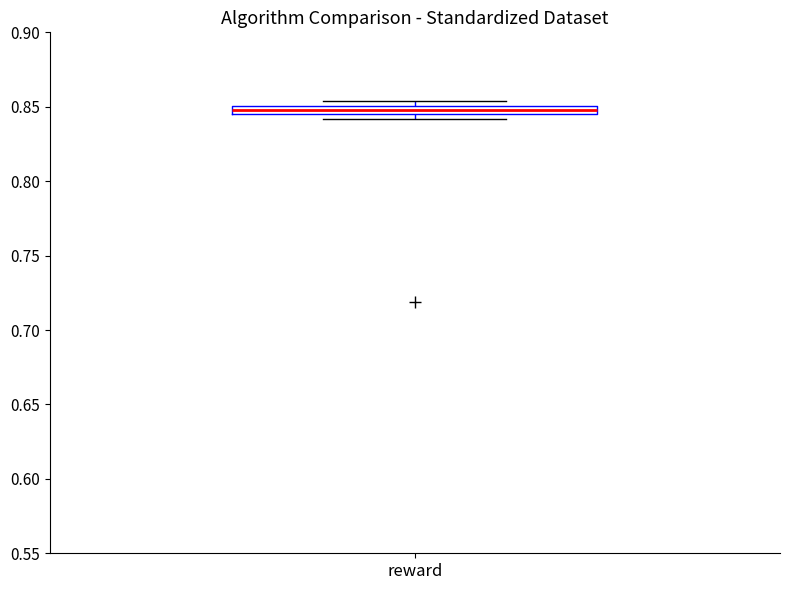

Where is the lower edge of the box for reward on the y-axis? The values are not printed on the chart, so give them approximately, as read against the axis.

0.845